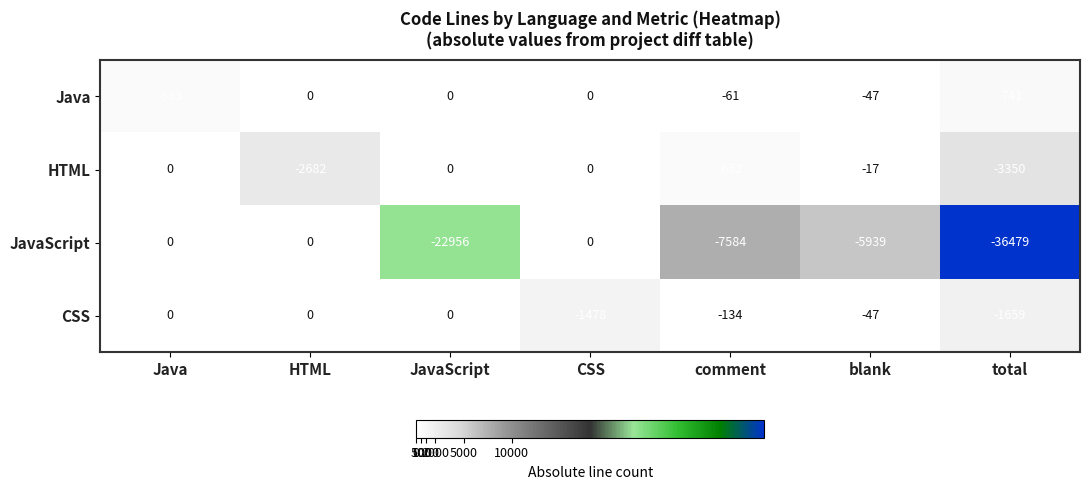

Is it true that Java equals -16 at comment?

False